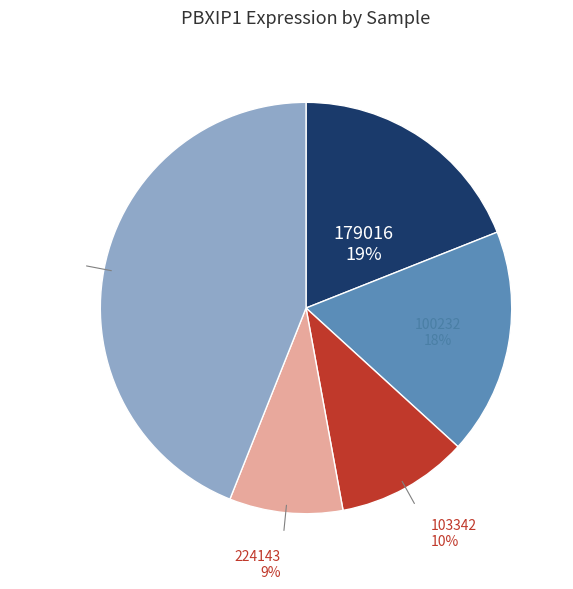

What is the largest slice in the pie chart?

Others